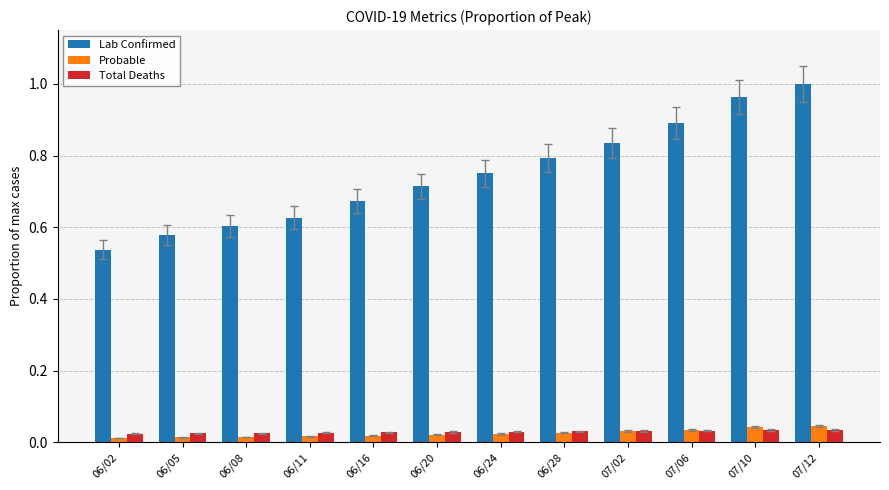

Between 07/02 and 07/10, which series saw the biggest shift?

Lab Confirmed